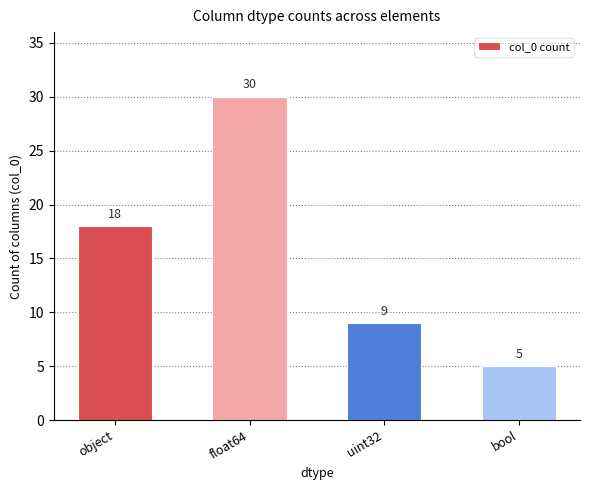

At which category does the chart reach its minimum across all series?

bool